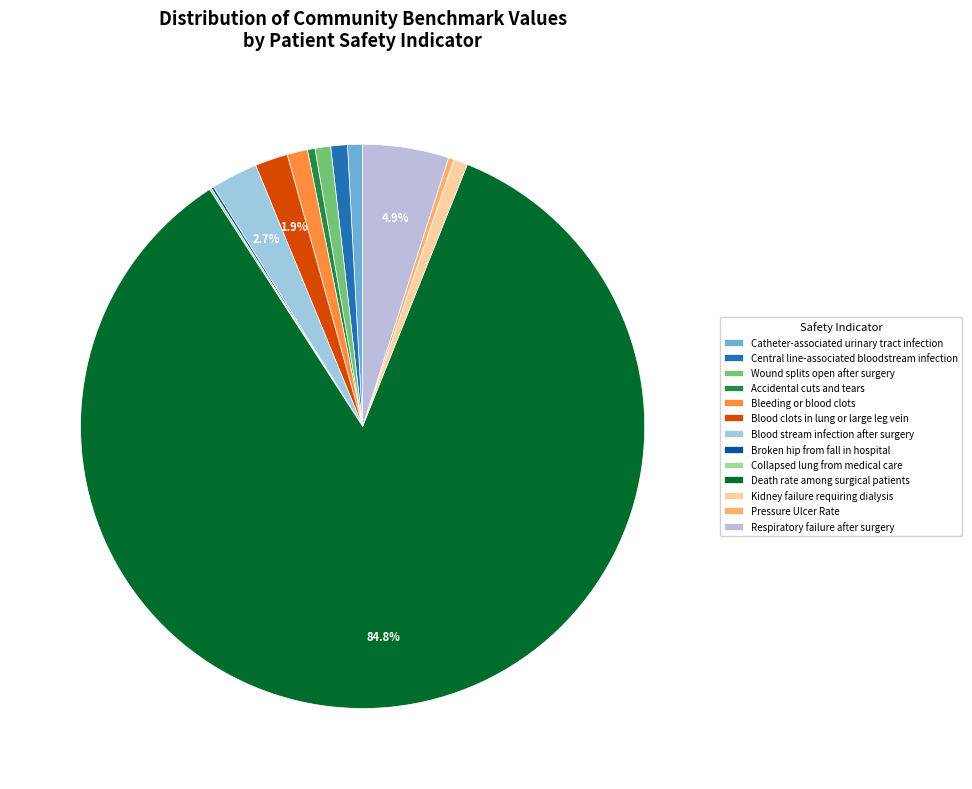

What is the change in value from Collapsed lung from medical care to Kidney failure requiring dialysis?

+1.4